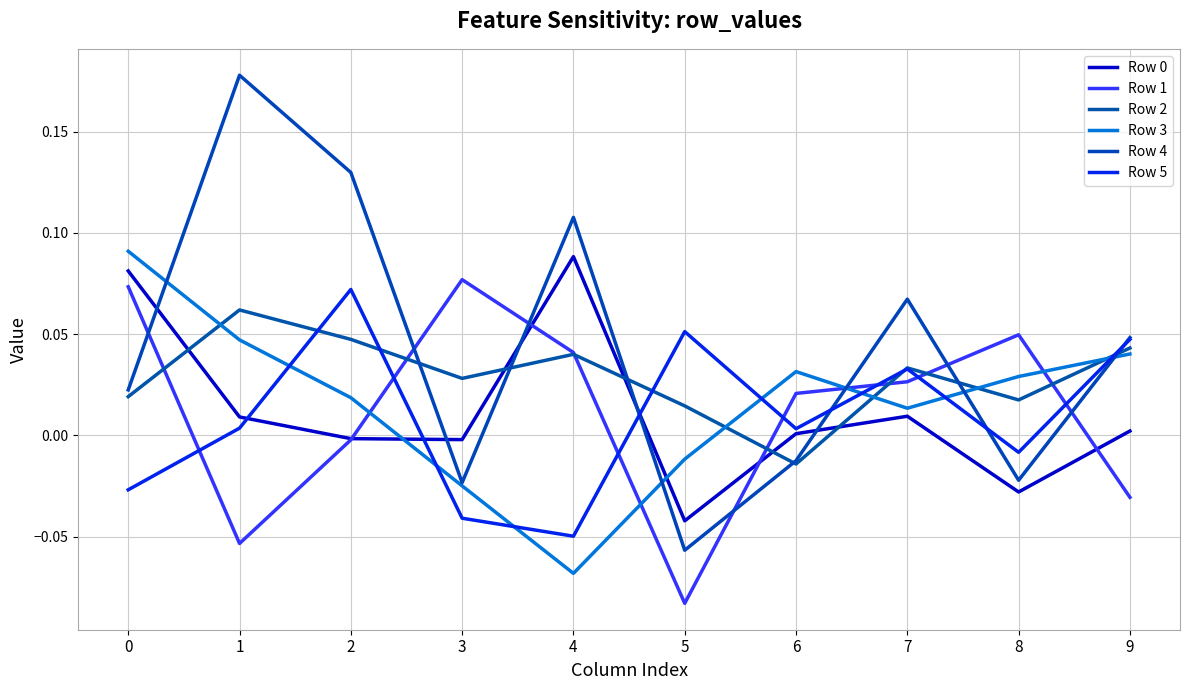

Does the chart have visible grid lines?

Yes